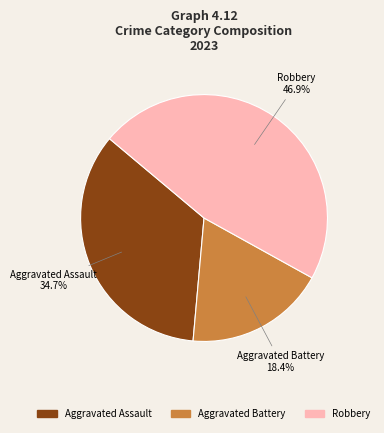

Does Aggravated Assault represent more than half of the total?

No